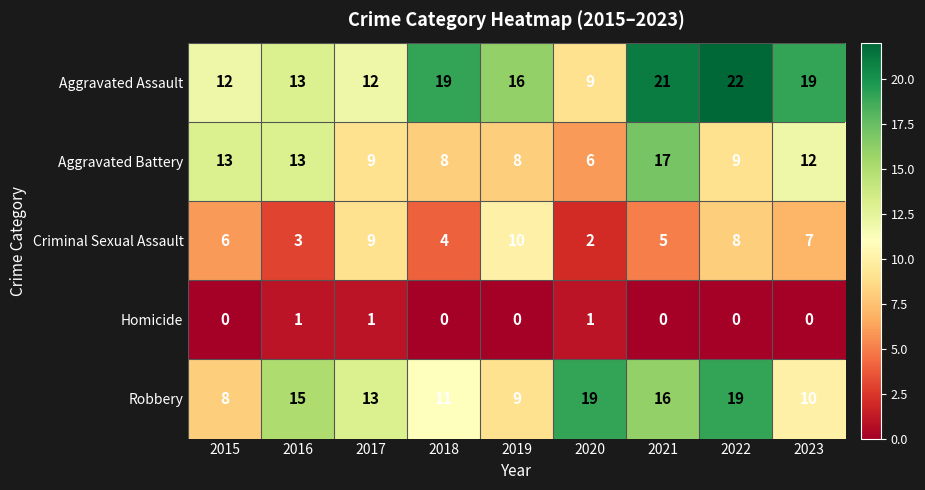

Is the value of Aggravated Assault at 2023 greater than the value of Homicide at 2023?

Yes